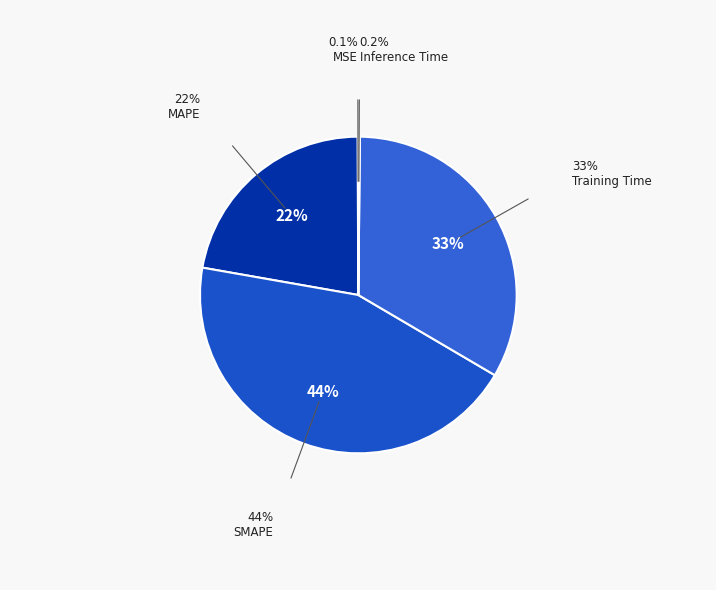

Count the number of slices in the pie.

5